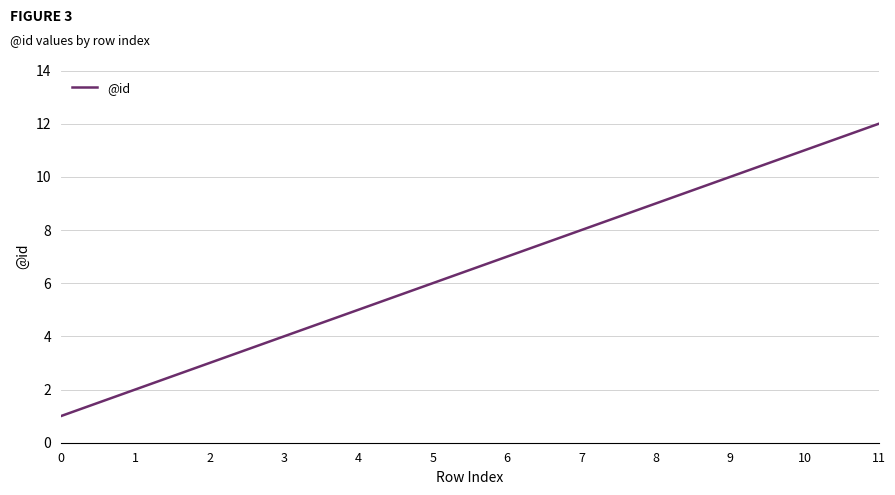

Approximately how many times larger is the value at 9 compared to 5?

1.7